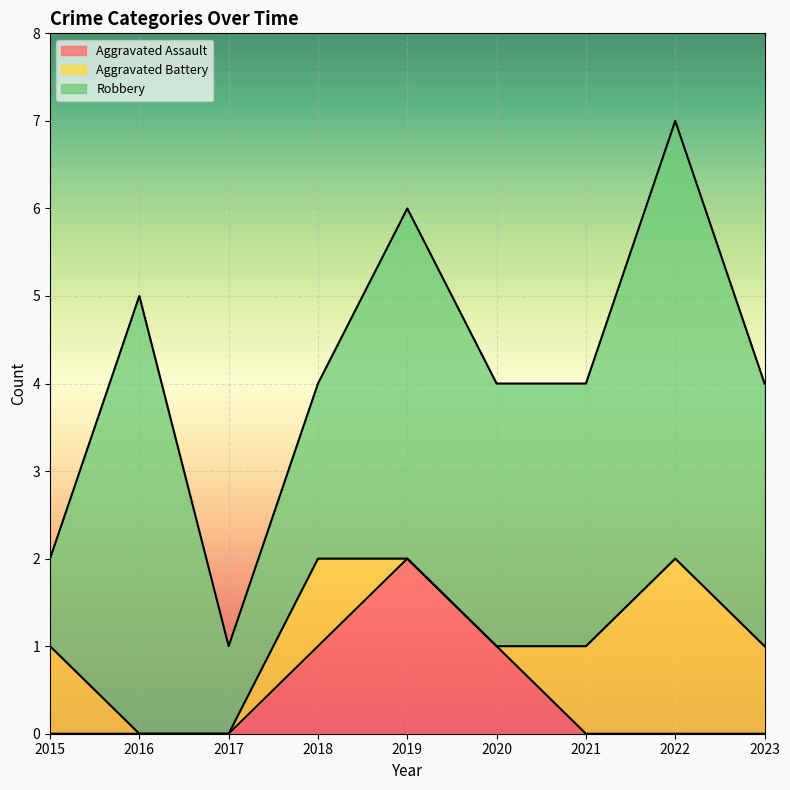

Read the Robbery value at 2021.

3